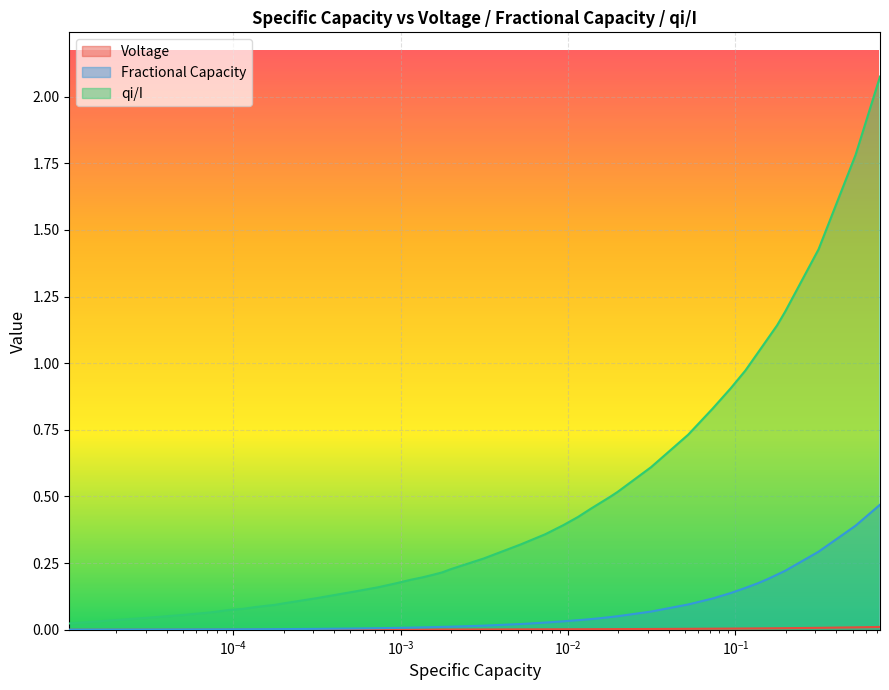

True or false: Fractional Capacity and Voltage cross at least once.

False